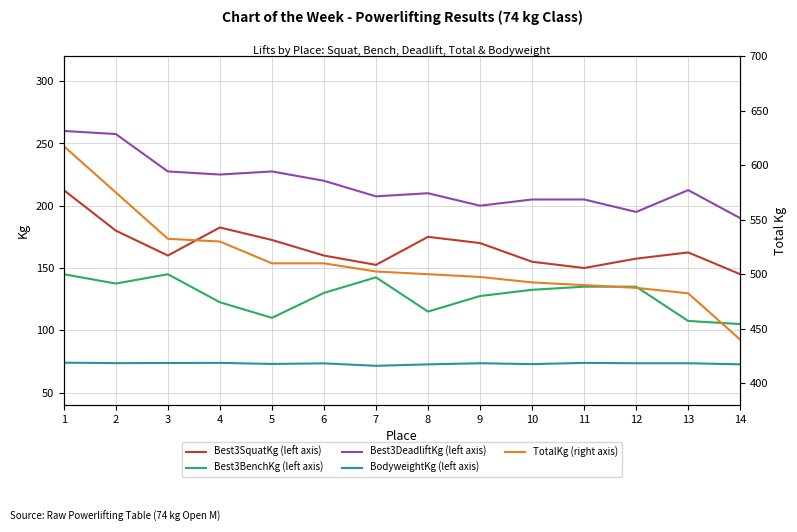

Where is the first local minimum for Best3SquatKg (left axis)?

3